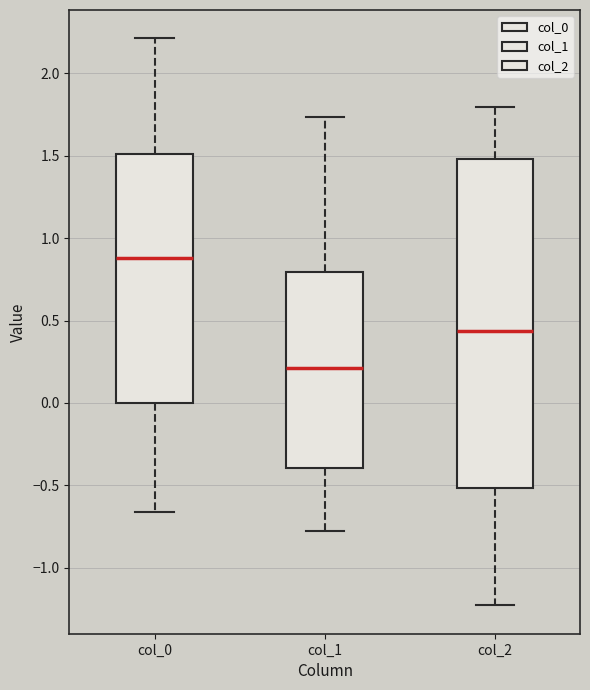

Which box has the lowest median line?

col_1